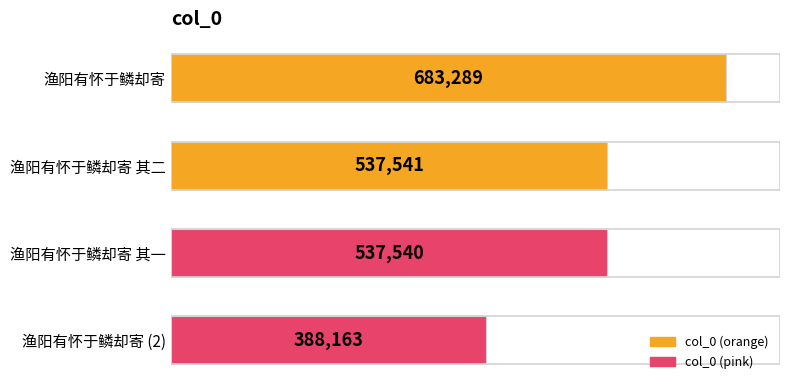

What is the difference between the maximum and second lowest values?

145749